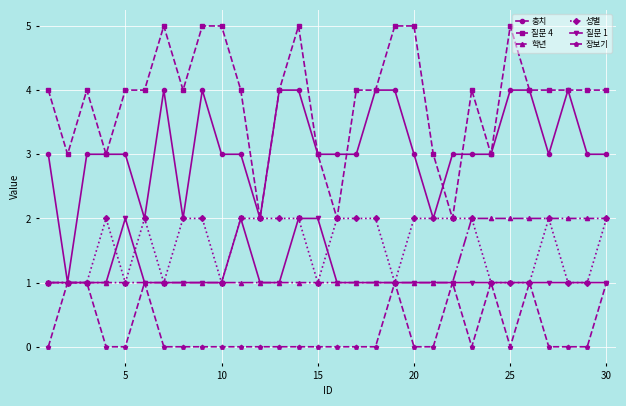

Which series has the largest total across all categories?

질문 4